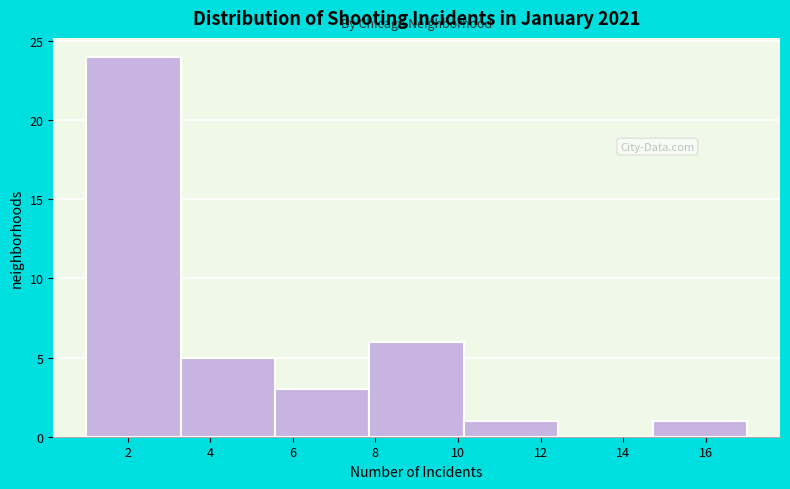

Reading left to right, transcribe this chart: for each bar, give the range it covers on the x-axis and its height. Neither the bar edges nor the heights are printed on the chart, so give them approximately, as read against the axes.

1.0 to 3.2: 24
3.2 to 5.6: 5
5.6 to 7.8: 3
7.8 to 10.2: 6
10.2 to 12.4: 1
12.4 to 14.8: 0
14.8 to 17.0: 1